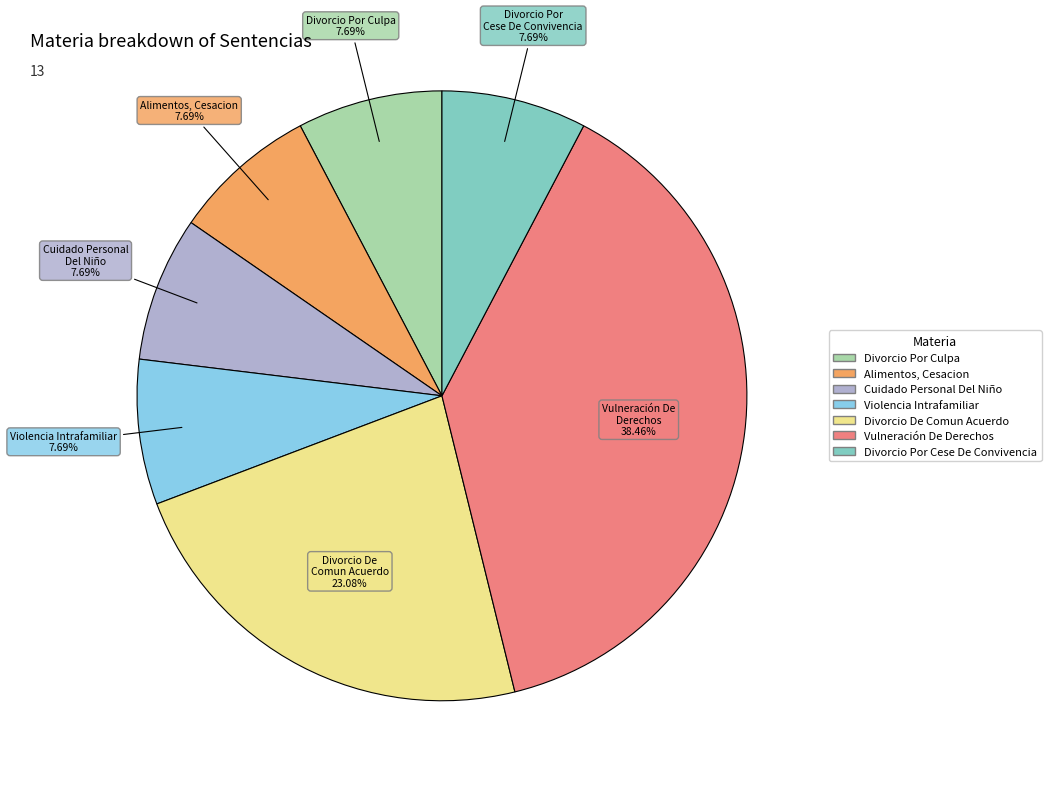

Is there any slice that represents more than half of the pie?

No